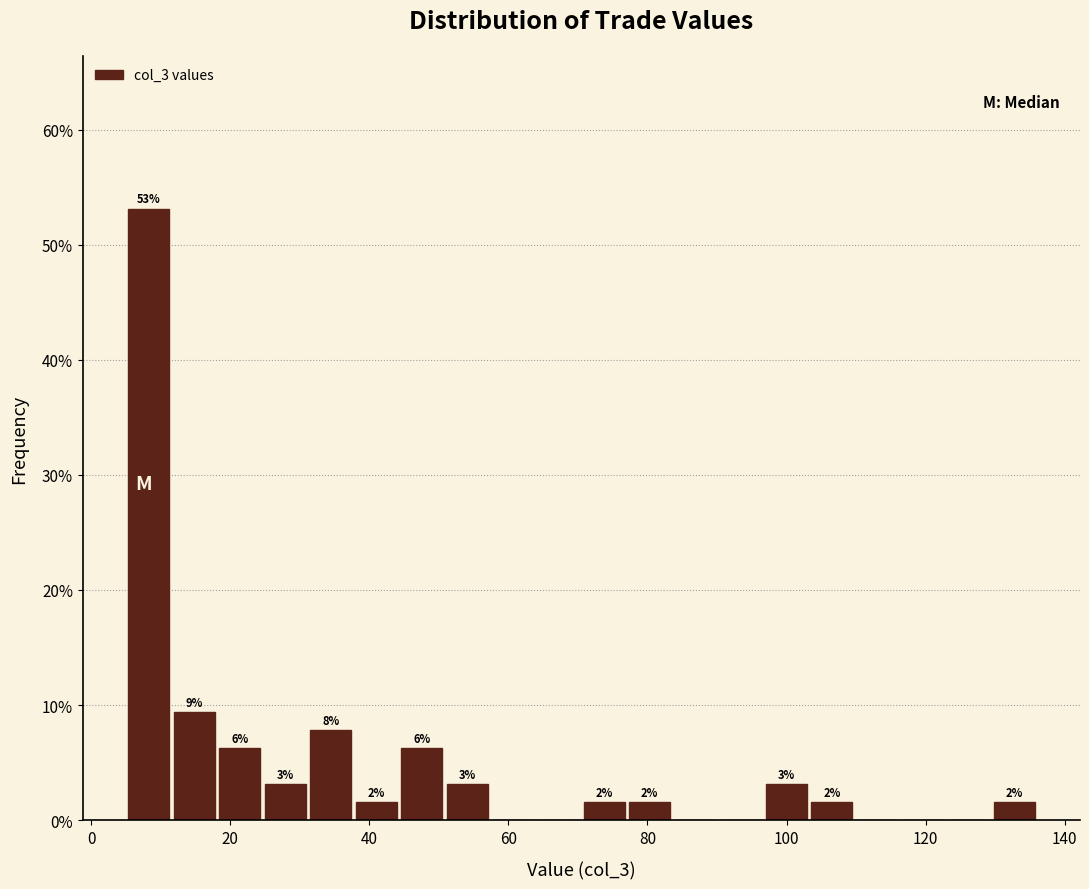

Around what value on the x-axis is the tallest bar? Give the approximate position of its centre, as read against the axis.

8